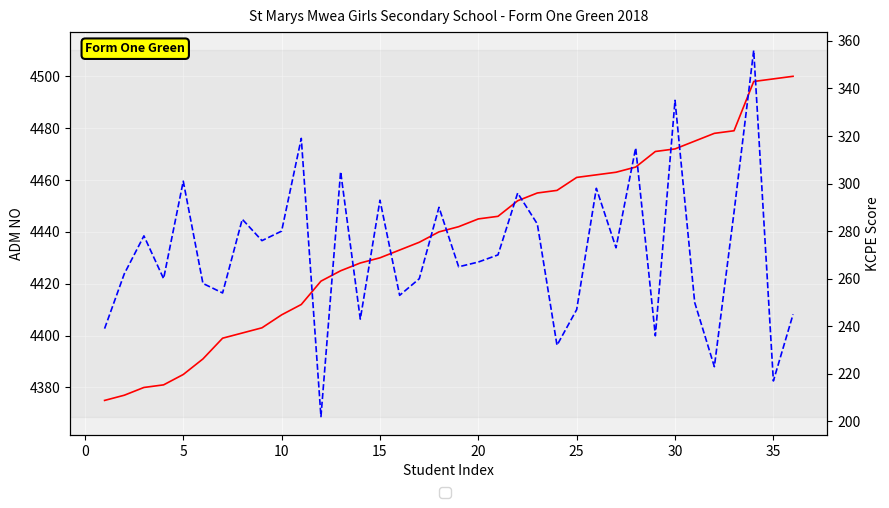

Reading left to right, list all the values displayed in this chart.

ADM NO: 4375	4377	4380	4381	4385	4391	4399	4401	4403	4408	4412	4421	4425	4428	4430	4433	4436	4440	4442	4445	4446	4452	4455	4456	4461	4462	4463	4465	4471	4472	4475	4478	4479	4498	4499	4500
KCPE: 239	262	278	260	301	258	254	285	276	280	319	202	305	243	293	253	260	290	265	267	270	296	283	232	247	298	273	315	236	335	250	223	288	356	217	245